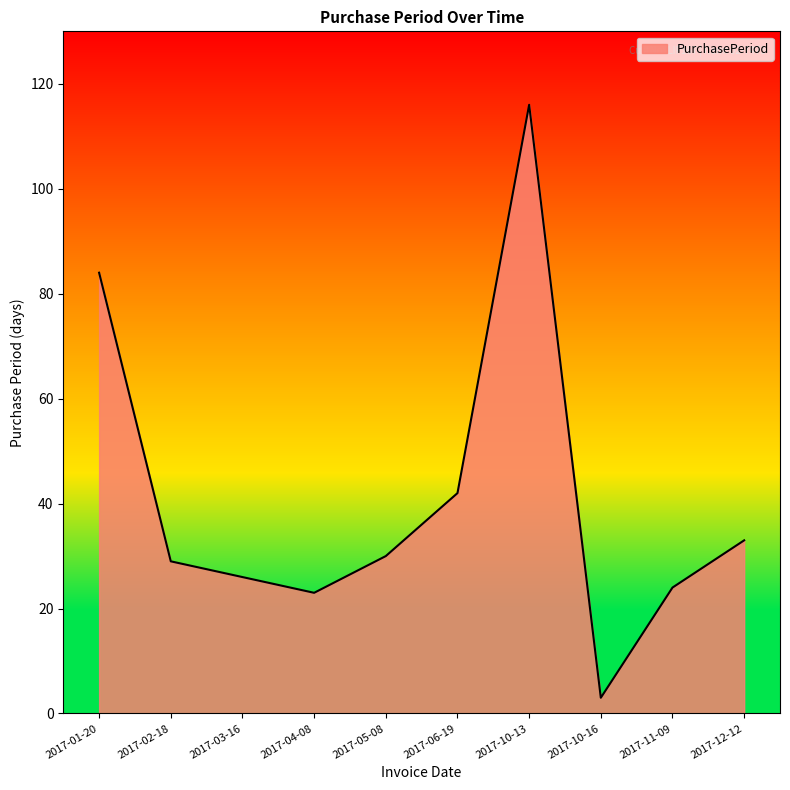

The value at 2017-01-20 is 84. True or false?

True